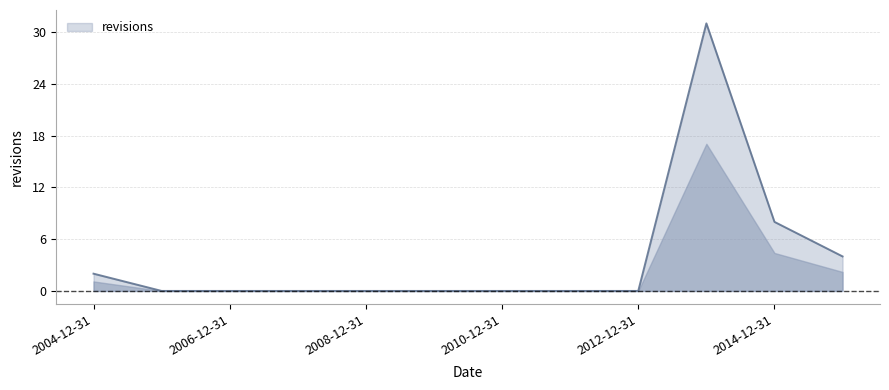

How many distinct data groups are displayed?

1